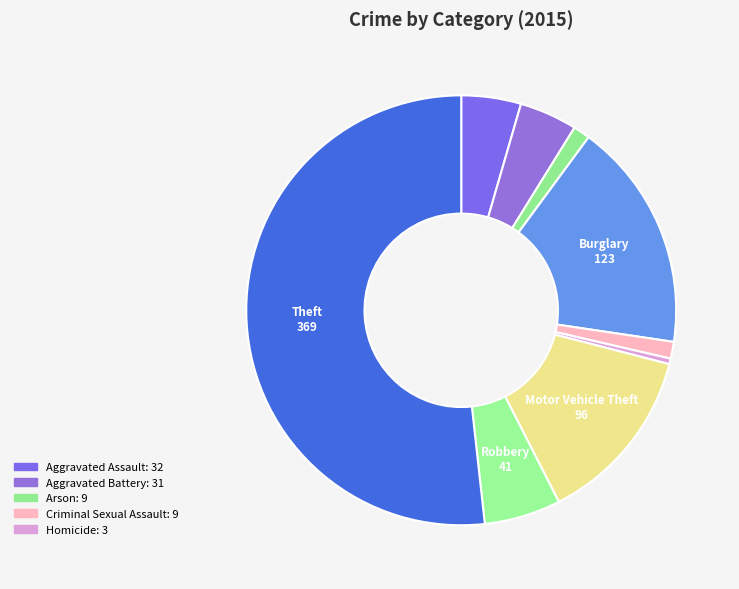

How many slices are in this pie chart?

9